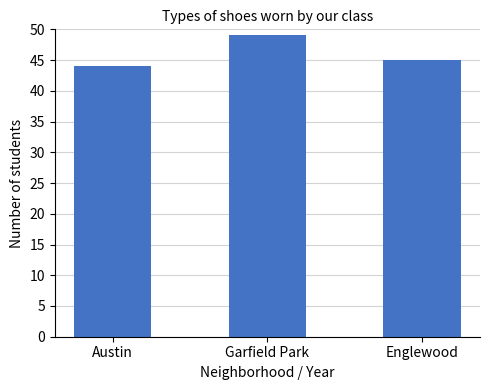

What position from the left is Austin?

1